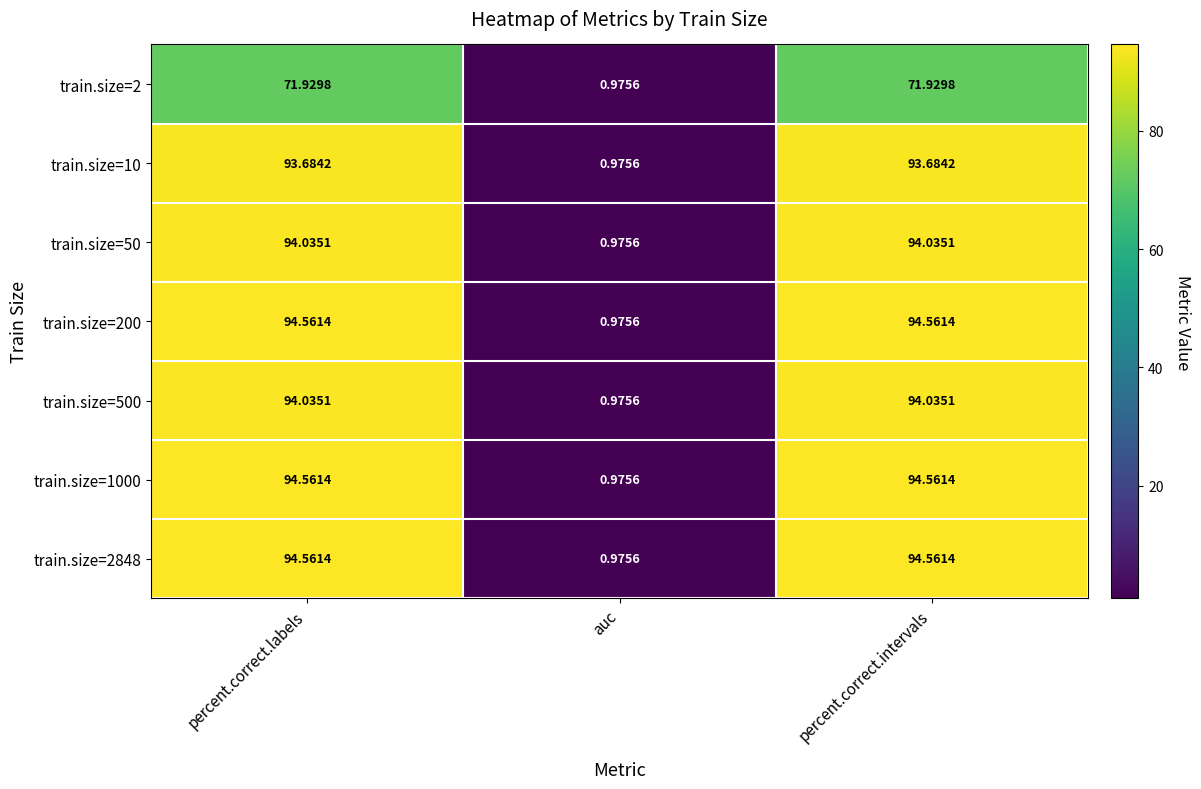

Which category has the lowest value across all series?

auc